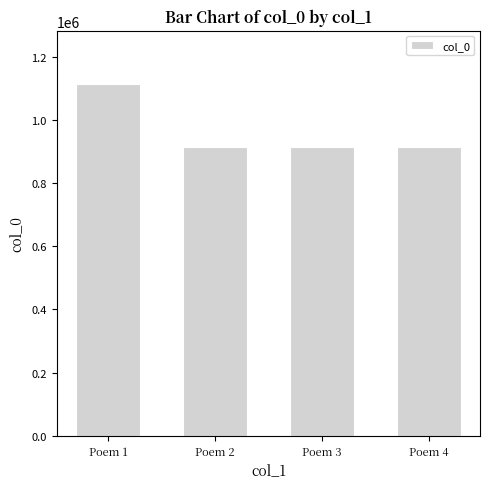

Are the bars horizontal?

No